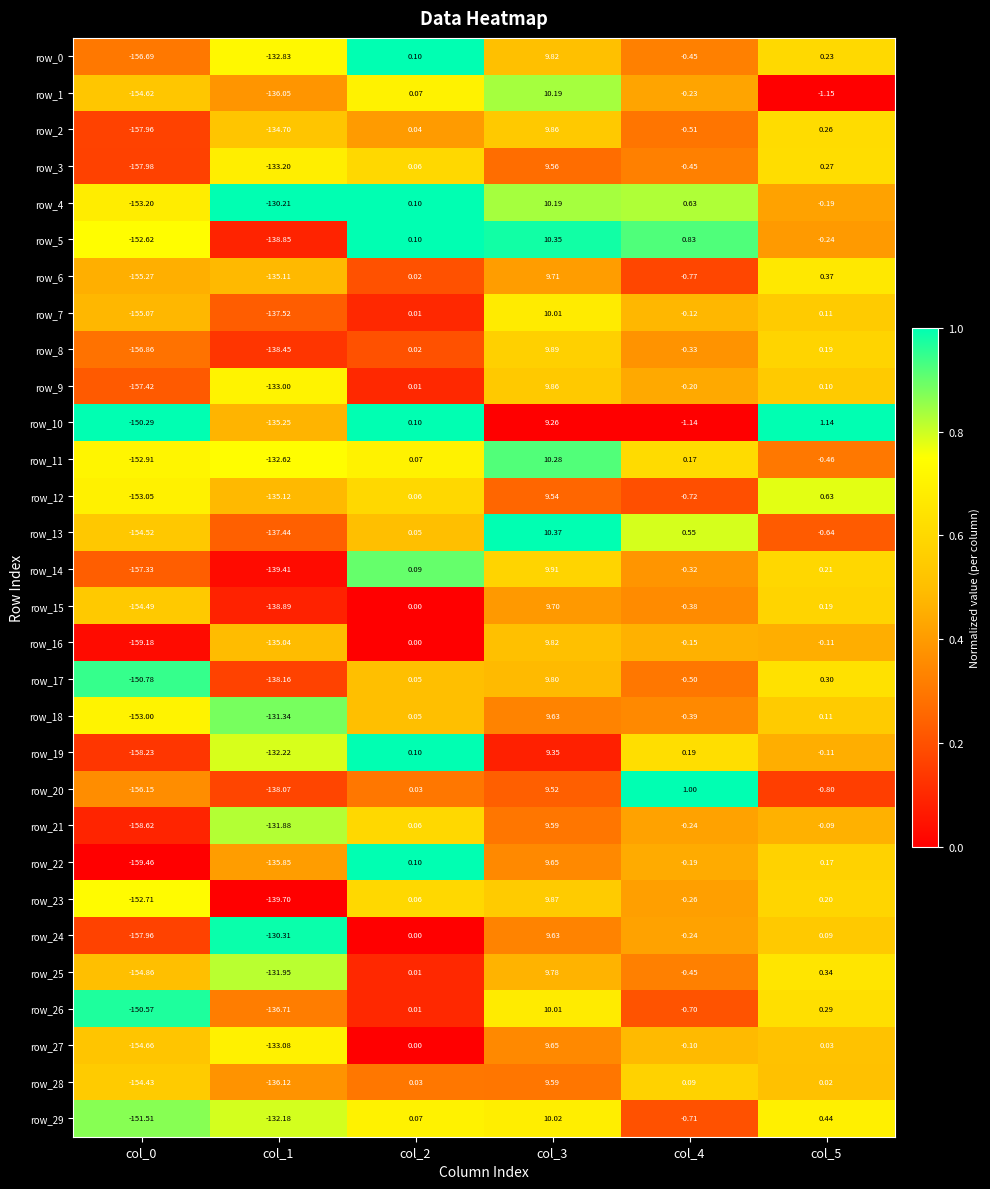

What is the spread (max minus min) of values at col_1?

9.5